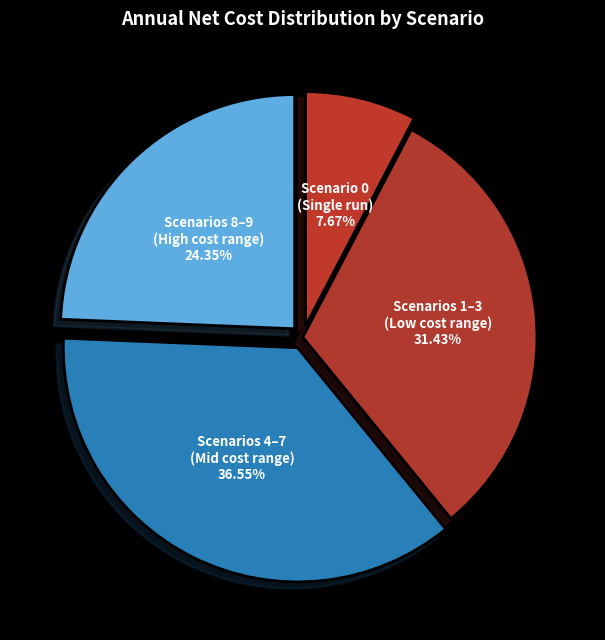

Does Scenarios 1–3 (Low cost range) 31.43% account for over 50% of the chart?

No